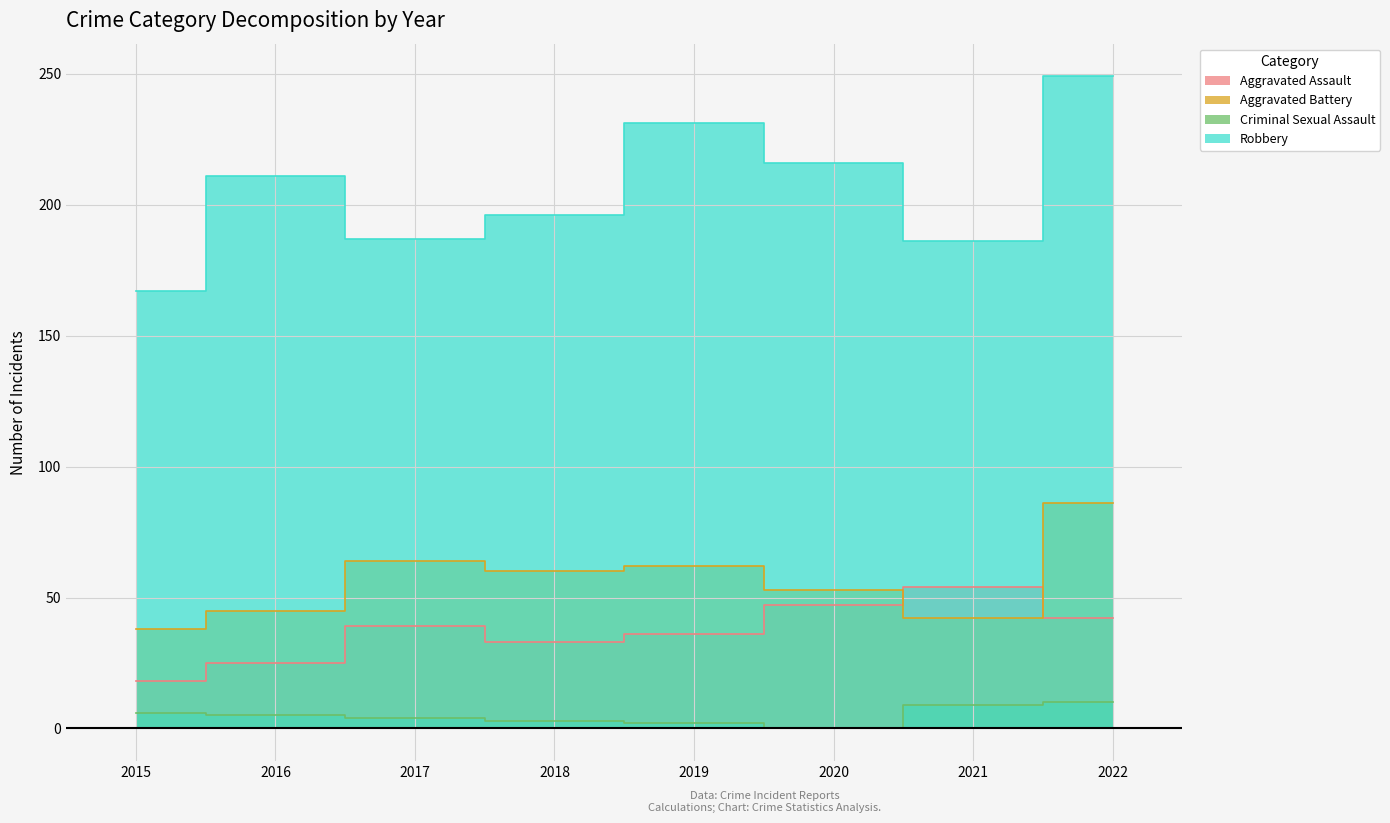

Which category has the highest value across all series?

2022